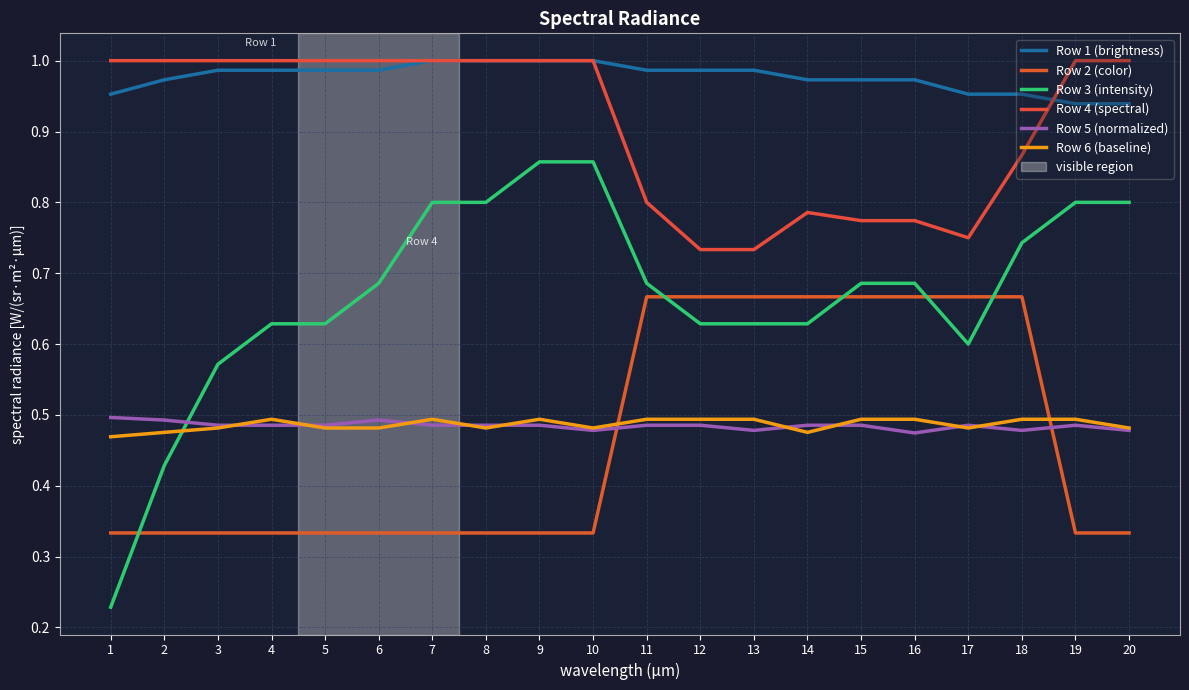

Is the value of Row 6 (baseline) at 2 greater than the value of Row 4 (spectral) at 13?

No